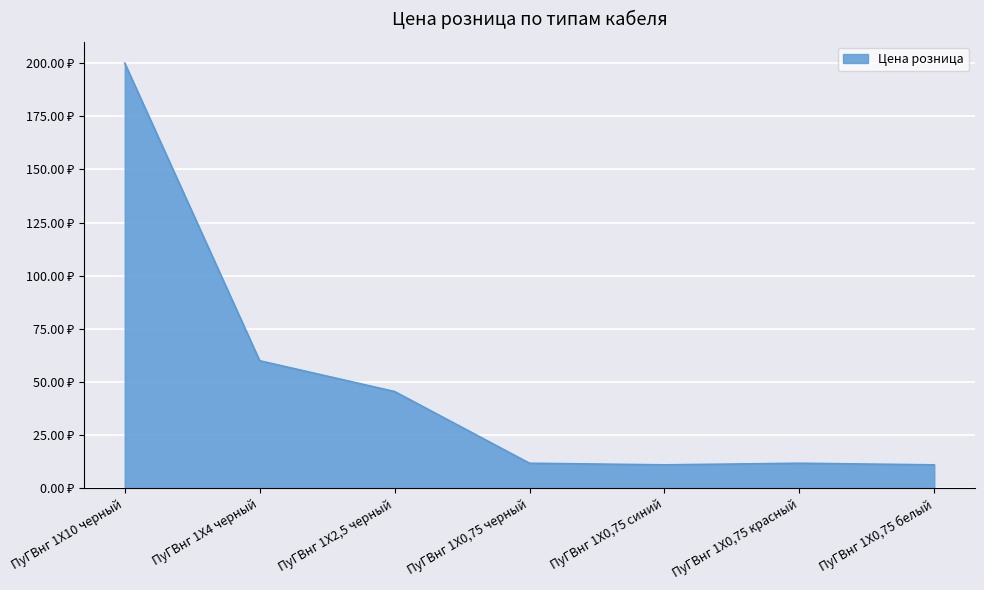

Reading right to left, what are all the values shown in this chart?

11.0	11.8	11.0	11.8	45.5	60.0	200.0